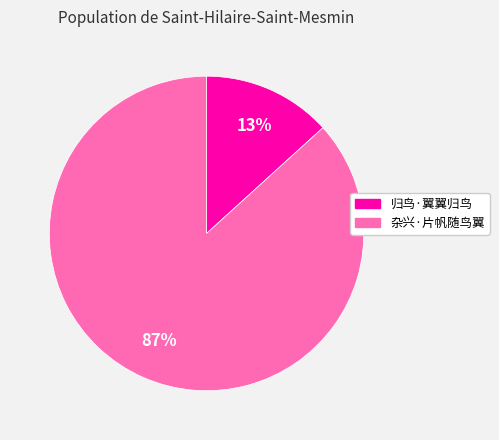

Which category has the biggest portion of the pie?

杂兴·片帆随鸟翼